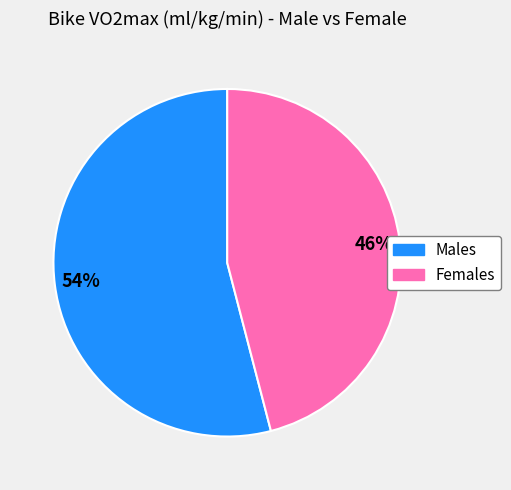

To the nearest percent, what is the difference between the largest and smallest slice percentages?

8%